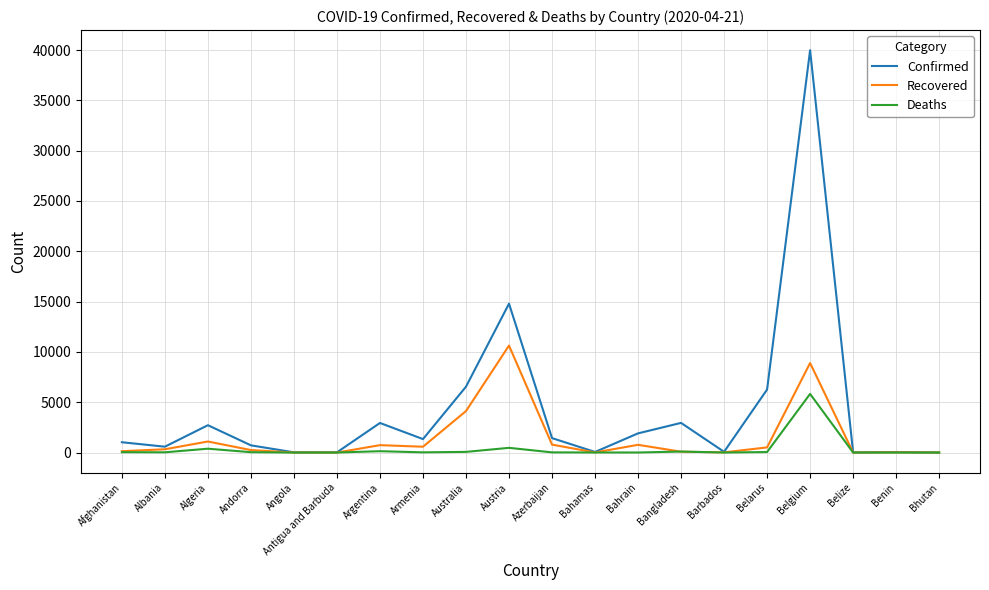

Is the value of Deaths at Azerbaijan greater than the value of Confirmed at Argentina?

No